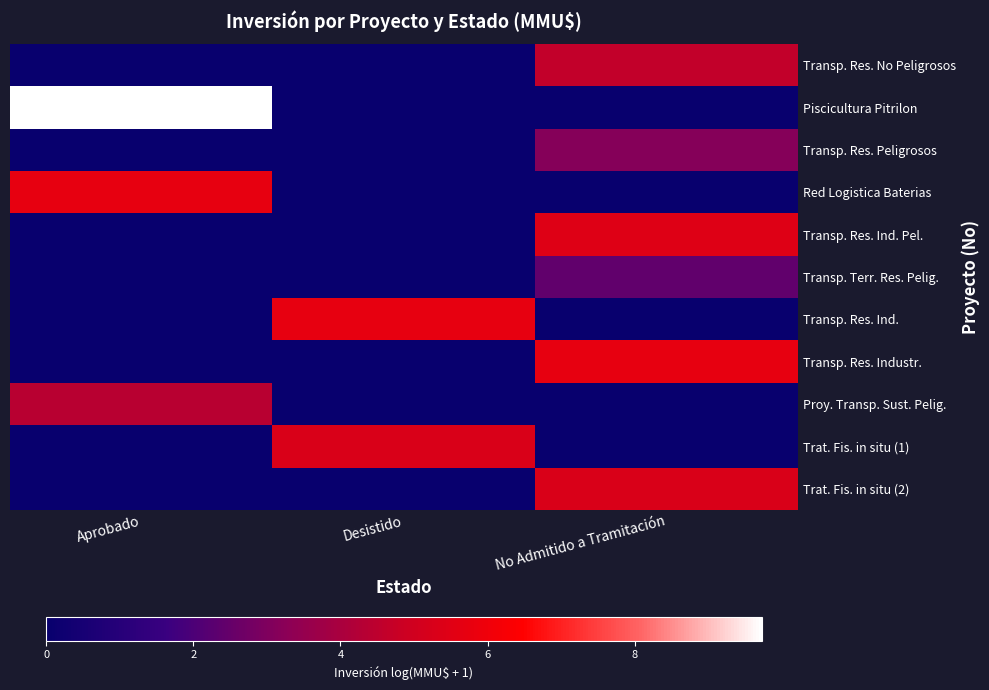

Which label corresponds to the smallest value in the chart?

Aprobado